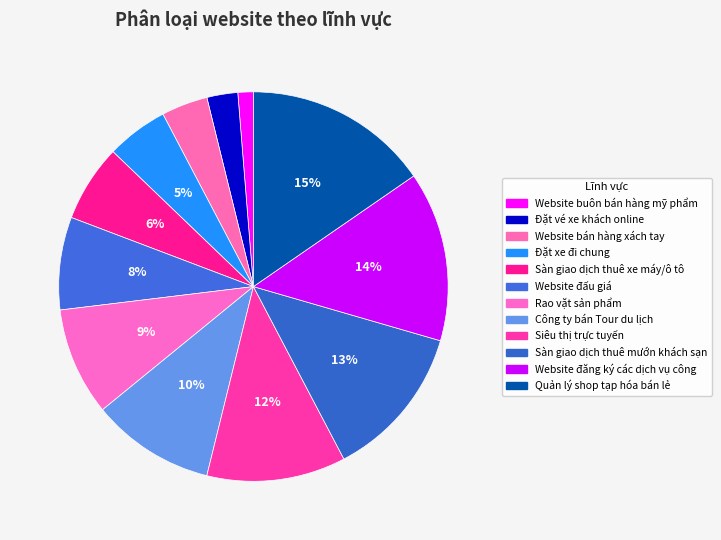

How many slices are in this pie chart?

12